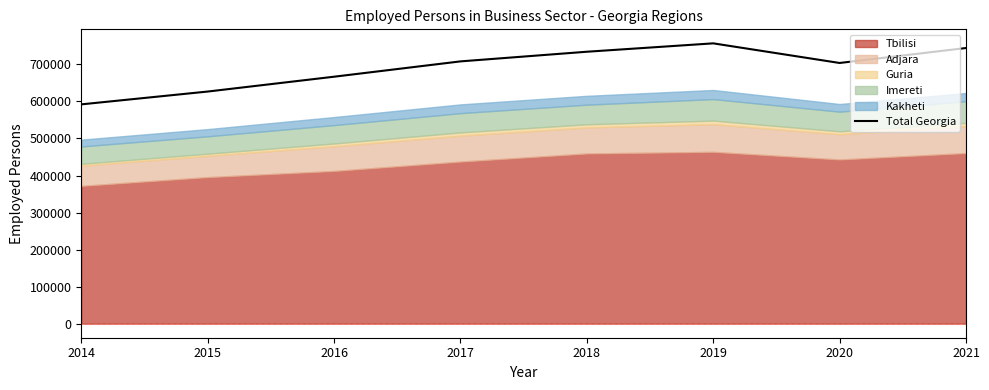

What is the change in value from 2019 to 2020?

-52978